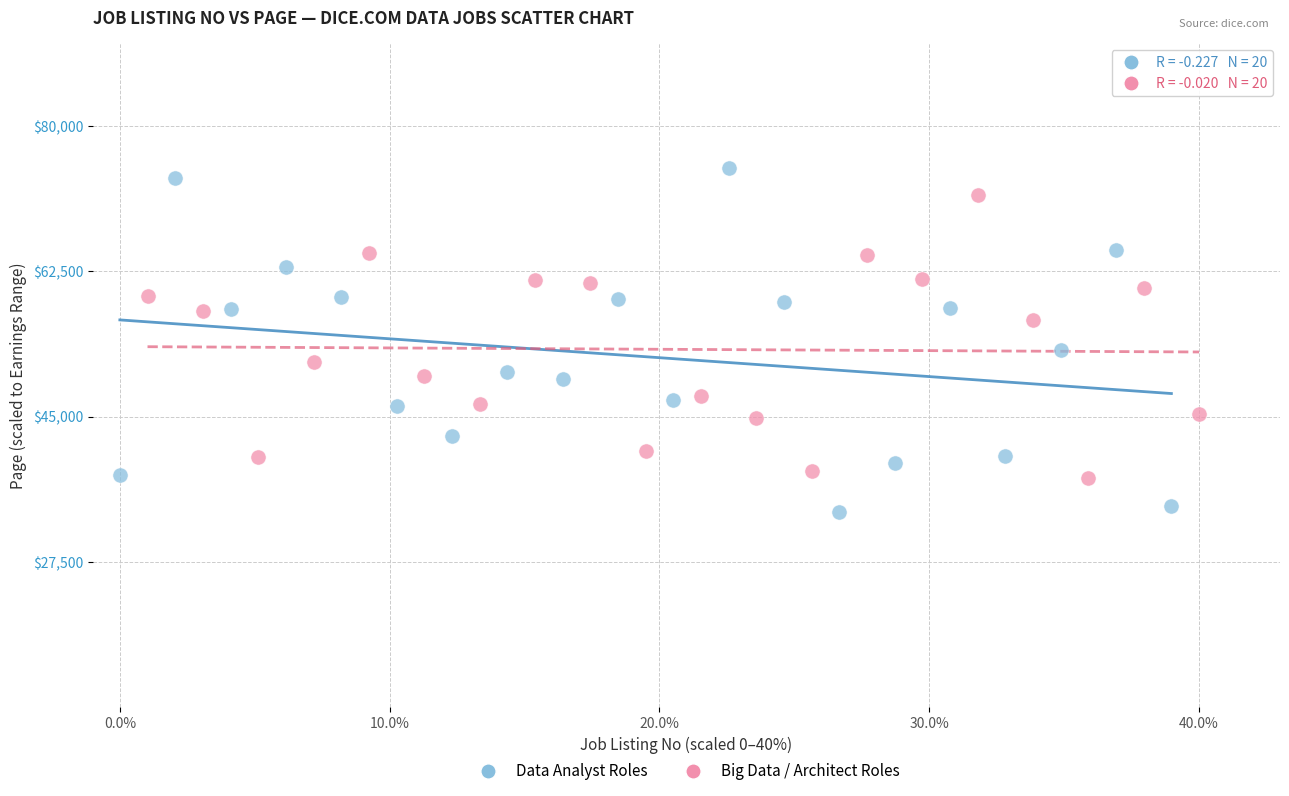

Which series contains the highest Y value?

Data Analyst Roles